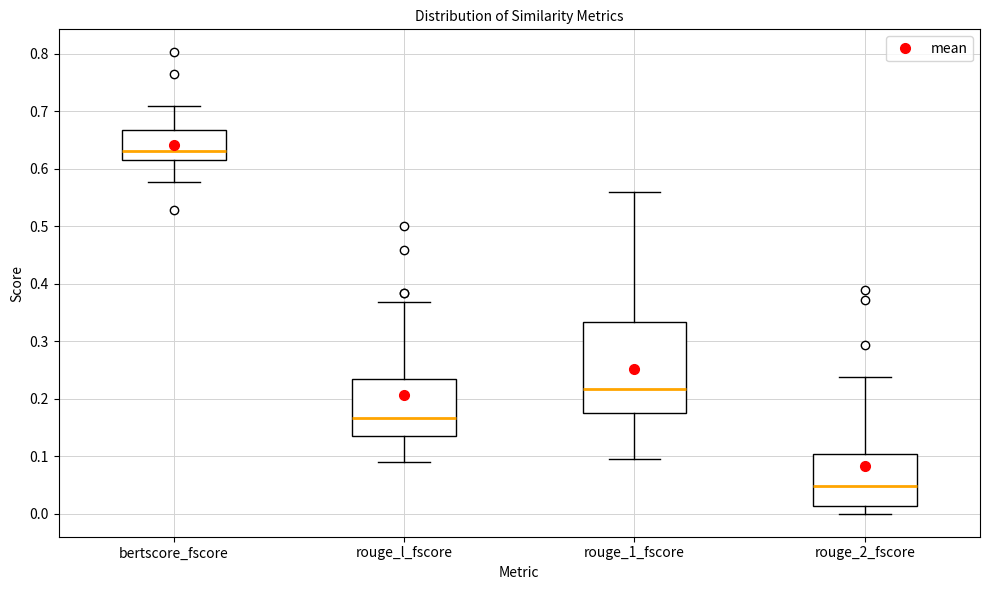

Reading left to right, transcribe this box plot: for each box, give where its median line is, the range the box spans, and where its two whiskers end, as read against the y-axis. The values are not printed on the chart, so give them approximately, as read against the axis.

bertscore_fscore: median 0.63, box 0.62 to 0.67, whiskers 0.58 to 0.71
rouge_l_fscore: median 0.17, box 0.14 to 0.23, whiskers 0.09 to 0.37
rouge_1_fscore: median 0.22, box 0.17 to 0.33, whiskers 0.09 to 0.56
rouge_2_fscore: median 0.05, box 0.01 to 0.10, whiskers 0.00 to 0.24